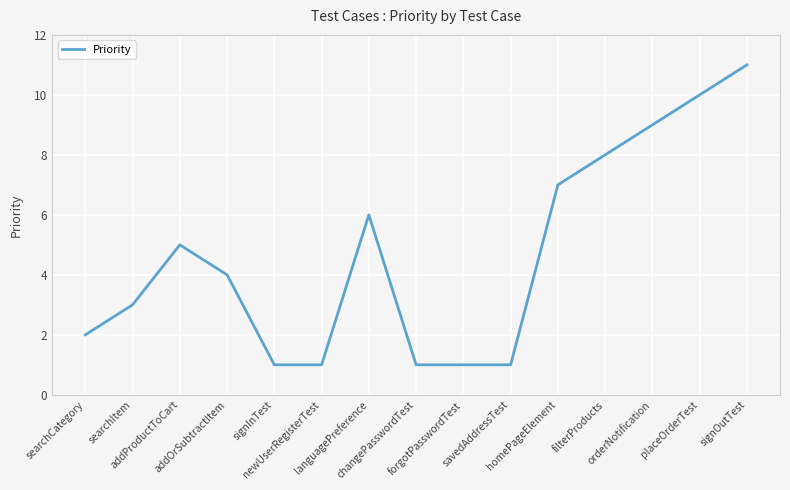

How many lines are shown in the chart?

1